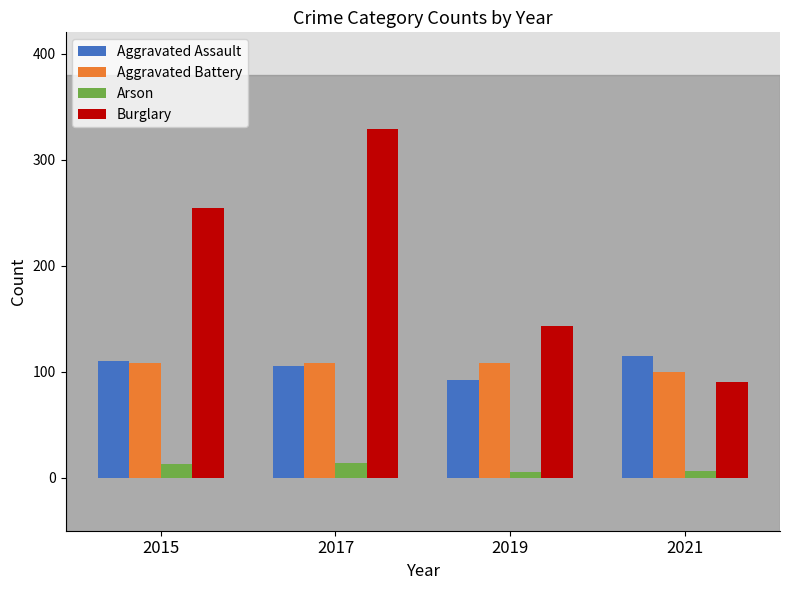

What is the total value across all series at 2015?

485